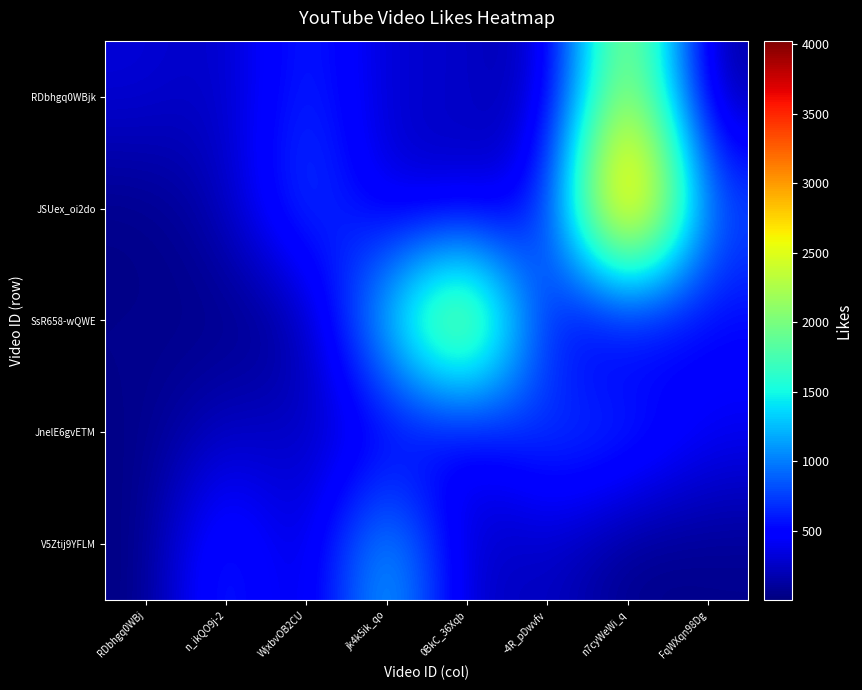

Which series has the widest spread of values?

JSUex_oi2do